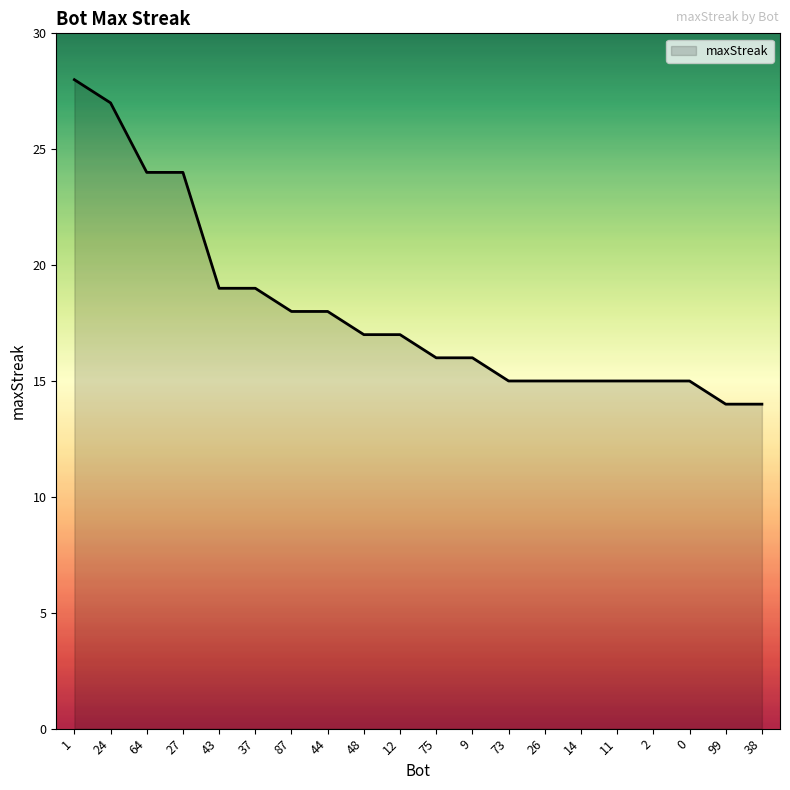

True or false: the data shows 27 at 24.

True